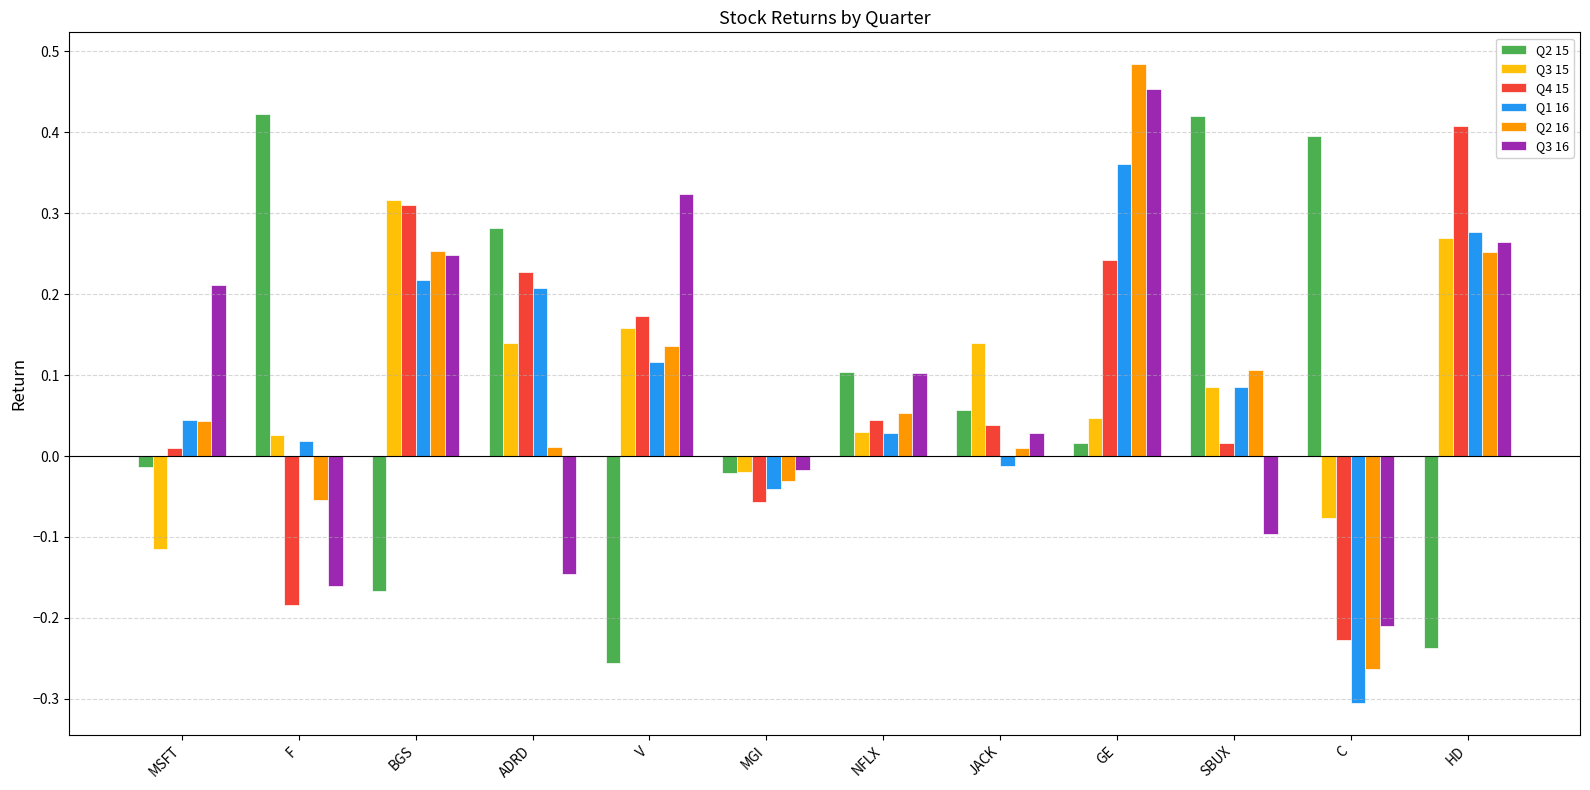

What position from the right is NFLX?

6